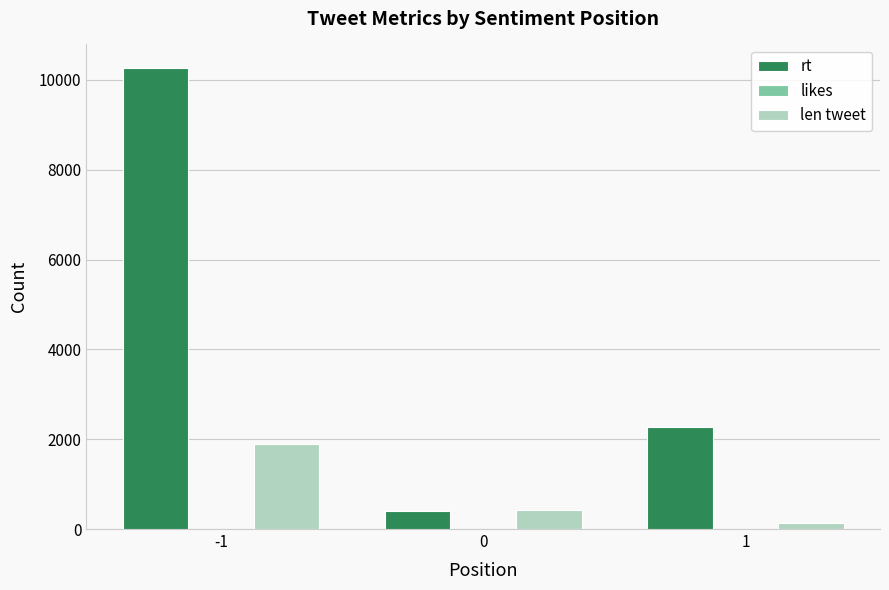

At -1, list the series in order from largest to smallest.

rt, len tweet